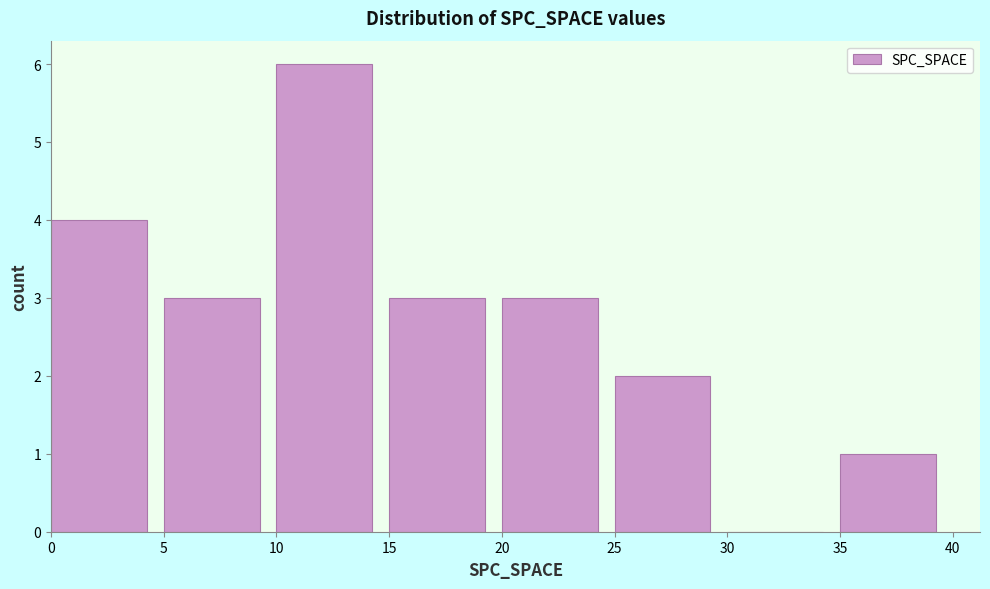

Reading left to right, list every bar in this chart as the range it spans on the x-axis followed by its height. The values are not printed on the chart, so give them approximately, as read against the axis.

0 to 5: 4
5 to 10: 3
10 to 15: 6
15 to 20: 3
20 to 25: 3
25 to 30: 2
30 to 35: 0
35 to 40: 1